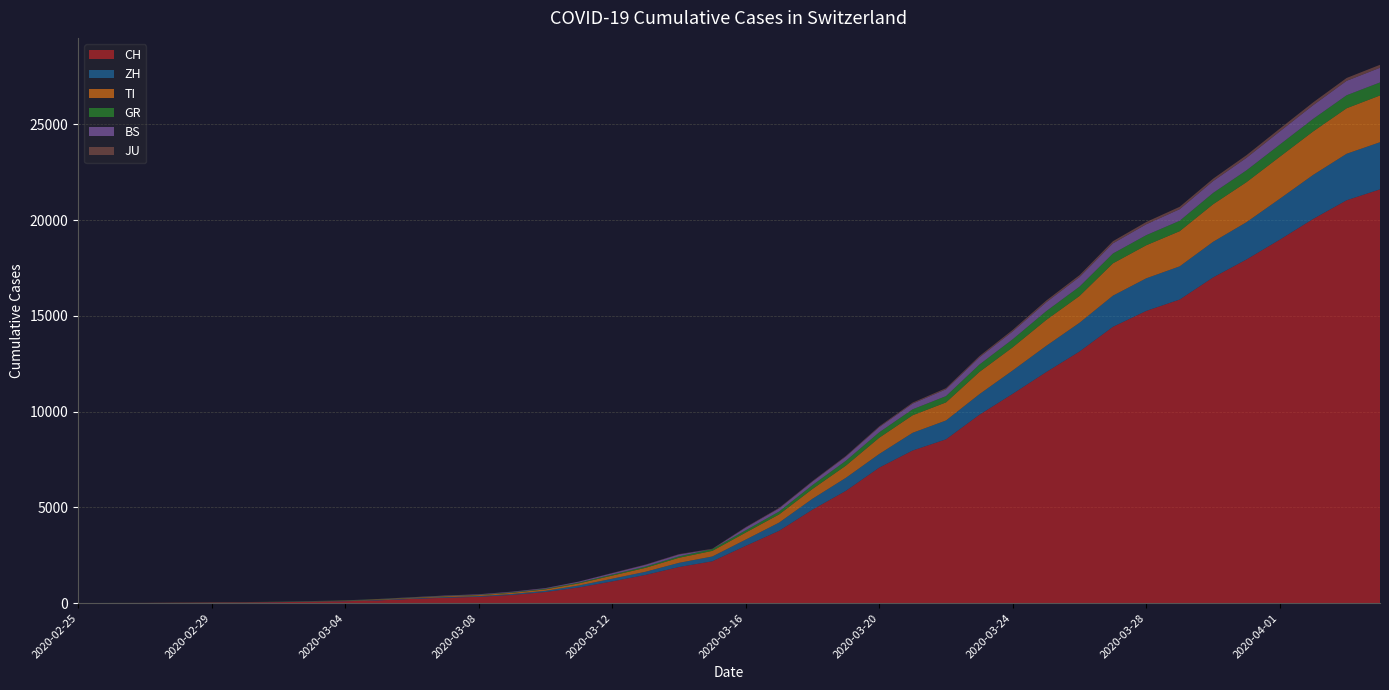

Reading left to right, list all the values displayed in this chart.

CH: 0	4	8	20	30	36	50	70	97	141	216	278	325	426	577	817	1132	1472	1883	2183	2989	3774	4879	5861	7075	7967	8551	9835	10930	12061	13138	14426	15259	15851	17005	17942	18979	20062	21035	21605
ZH: 0	0	2	2	6	7	10	13	15	23	29	34	40	49	62	101	140	163	218	250	326	429	568	679	711	925	984	1073	1221	1368	1500	1627	1701	1733	1859	1947	2136	2300	2428	2461
TI: 0	1	1	1	2	2	4	8	13	25	28	41	49	61	75	108	163	206	265	293	368	426	511	638	849	916	945	1162	1209	1354	1401	1688	1727	1837	1962	2091	2195	2271	2377	2442
GR: 0	2	2	6	6	6	9	10	13	15	16	18	19	28	32	44	53	65	73	93	118	152	204	252	283	311	327	386	419	458	487	513	527	542	591	617	635	655	678	680
BS: 0	1	1	1	1	1	1	3	3	8	15	21	24	28	33	49	73	92	100	0	143	164	181	220	270	297	356	374	410	462	501	530	569	605	617	653	687	714	754	767
JU: 0	0	1	1	1	1	1	2	2	4	4	5	5	7	7	7	12	17	18	19	25	29	32	36	44	54	61	69	82	92	100	114	119	127	128	140	145	149	149	154